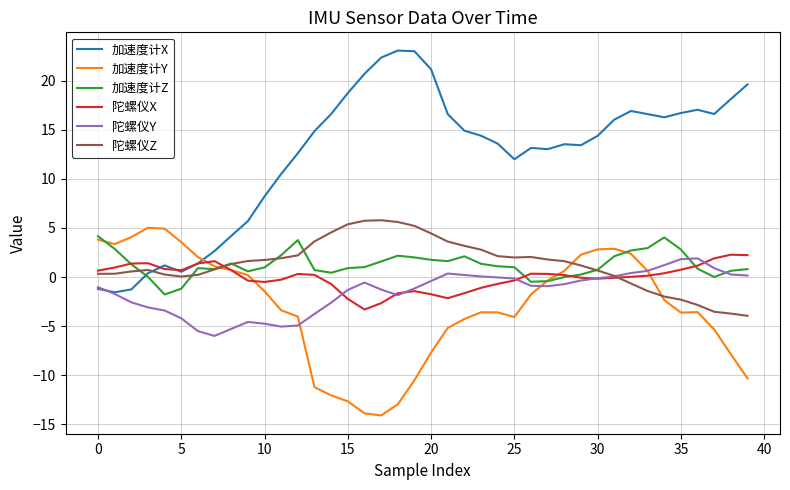

Which series has the largest total across all categories?

加速度计X